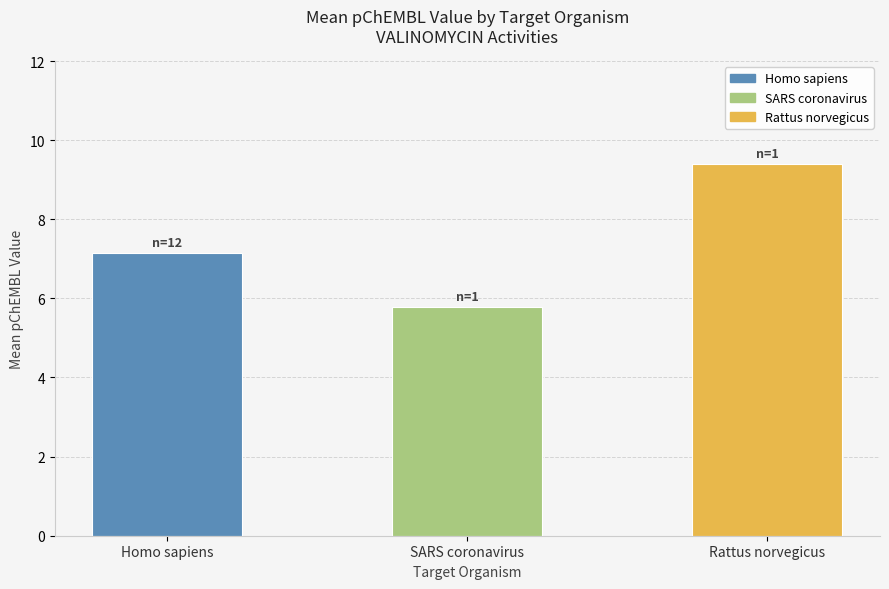

Rank the categories by value from lowest to highest.

SARS coronavirus, Homo sapiens, Rattus norvegicus